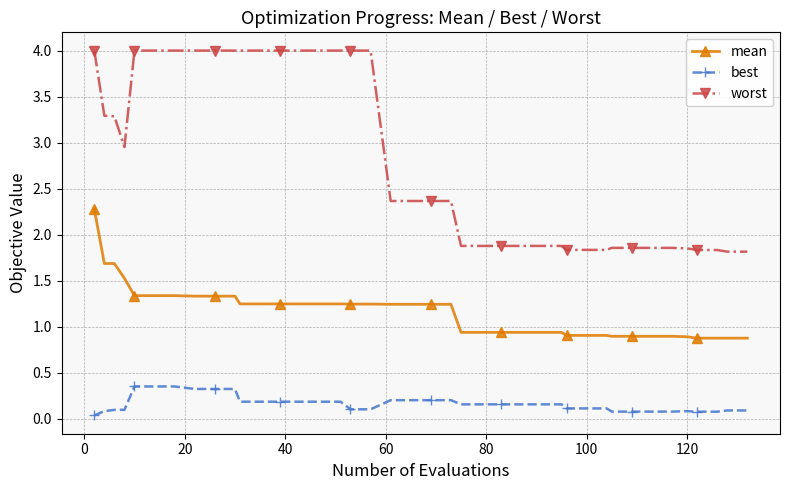

Which series has the widest spread of values?

worst